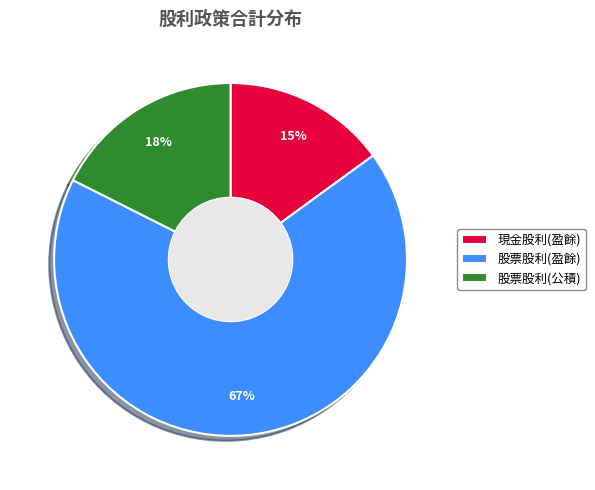

To the nearest percent, what is the average slice percentage?

33%